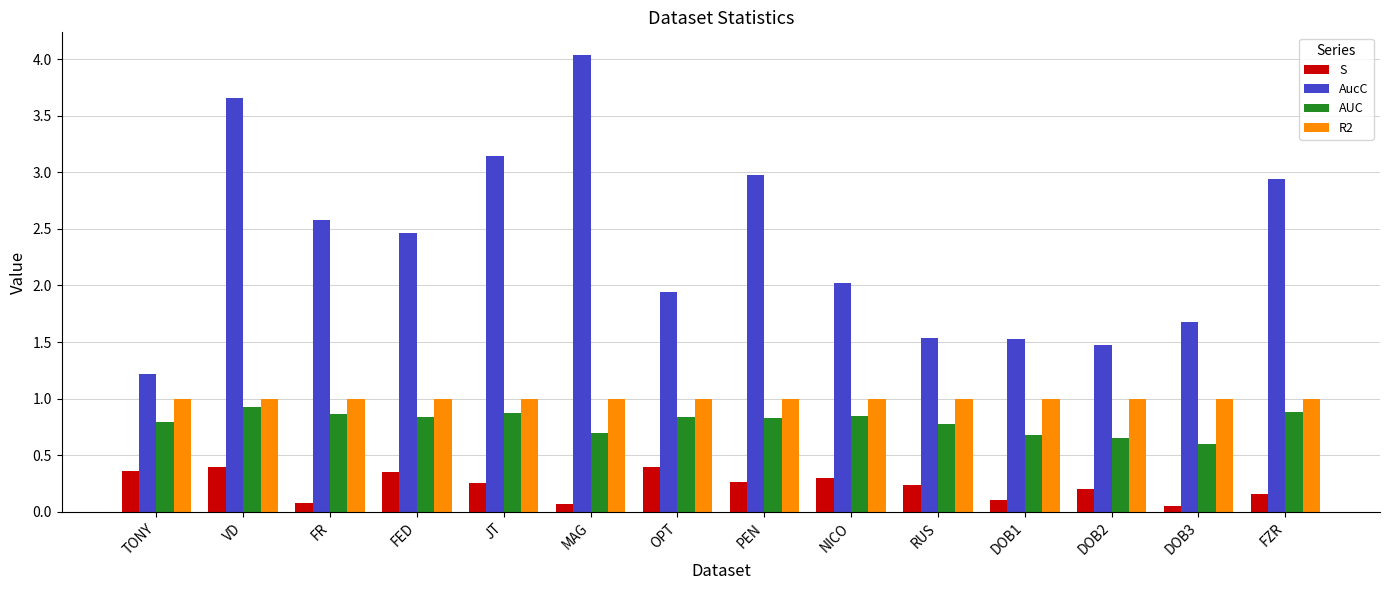

Where is AUC nearest to the value 0?

DOB3